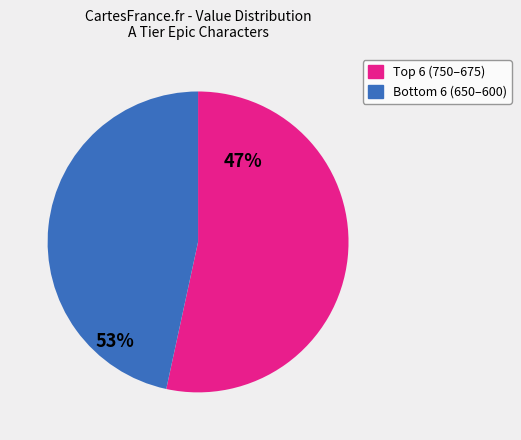

Is there a majority slice in this chart?

Yes